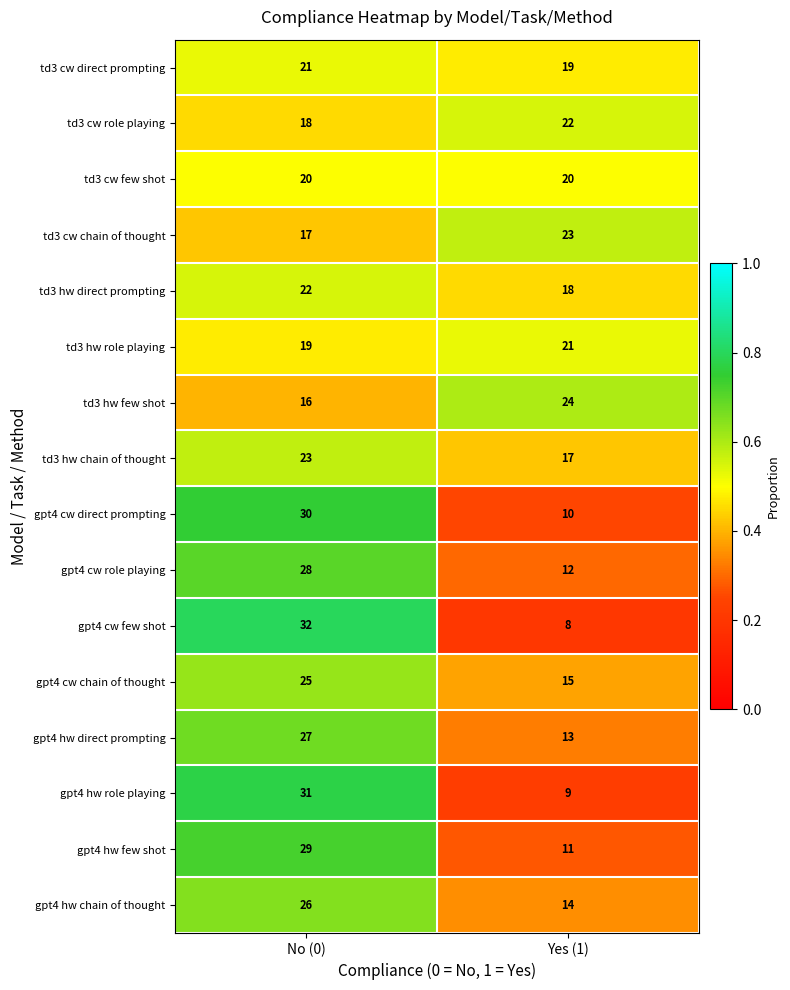

What is the spread (max minus min) of values at Yes (1)?

16